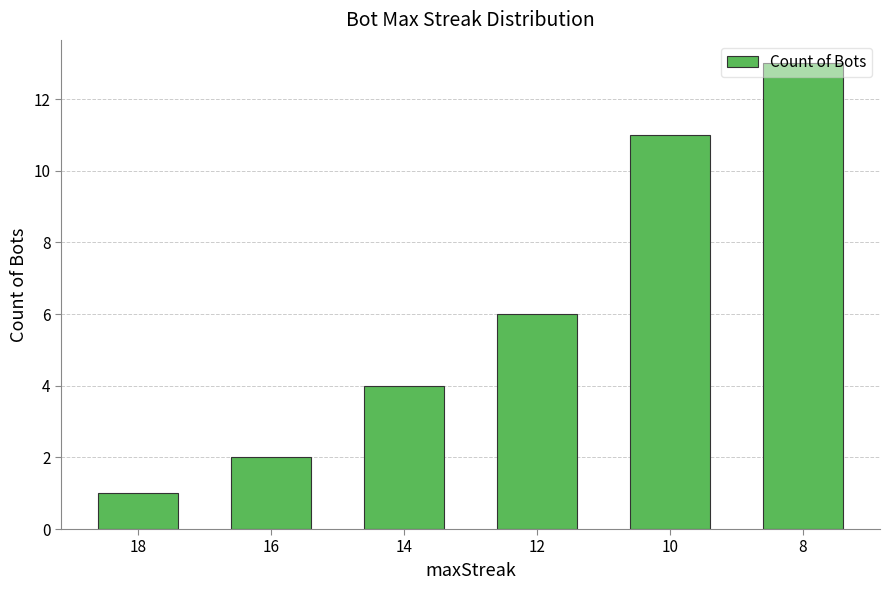

Which has a higher value, 10 or 12?

10